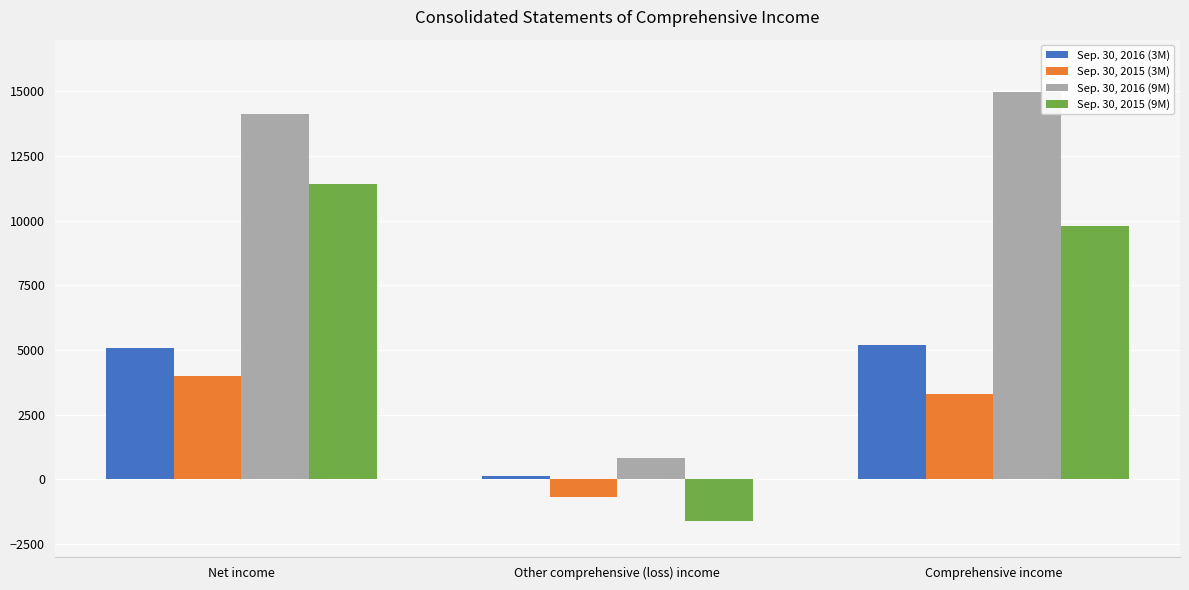

Between Net income and Other comprehensive (loss) income, which series saw the biggest shift?

Sep. 30, 2016 (9M)